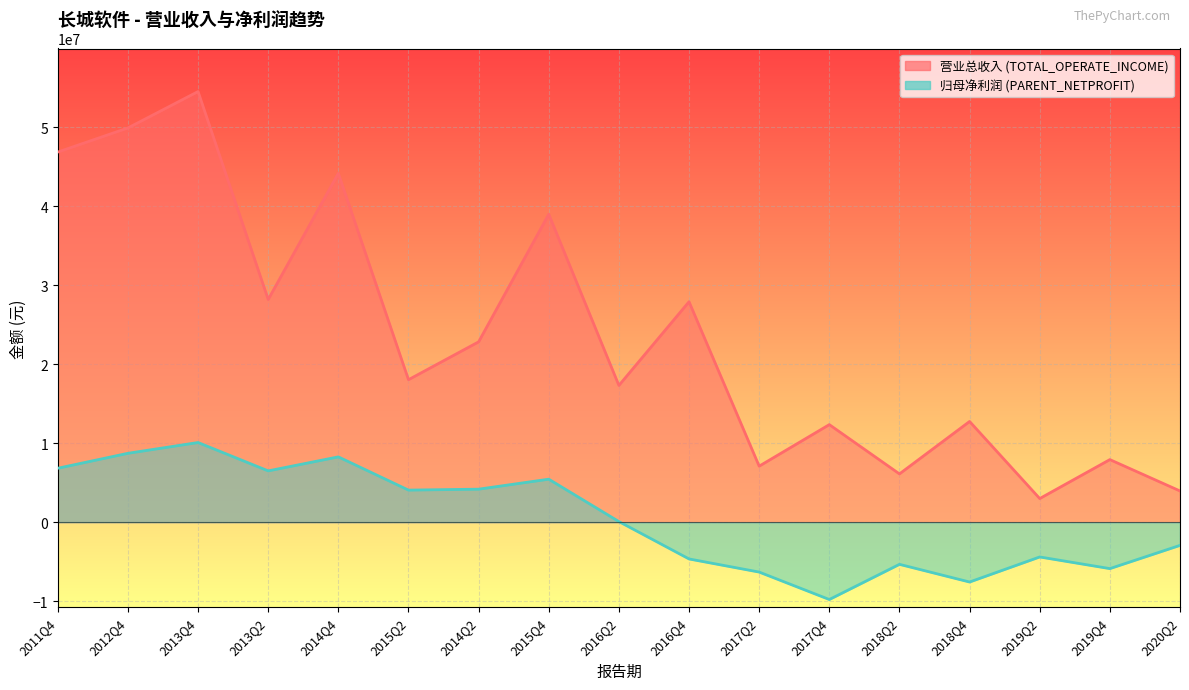

What position from the left is 2016Q2?

9